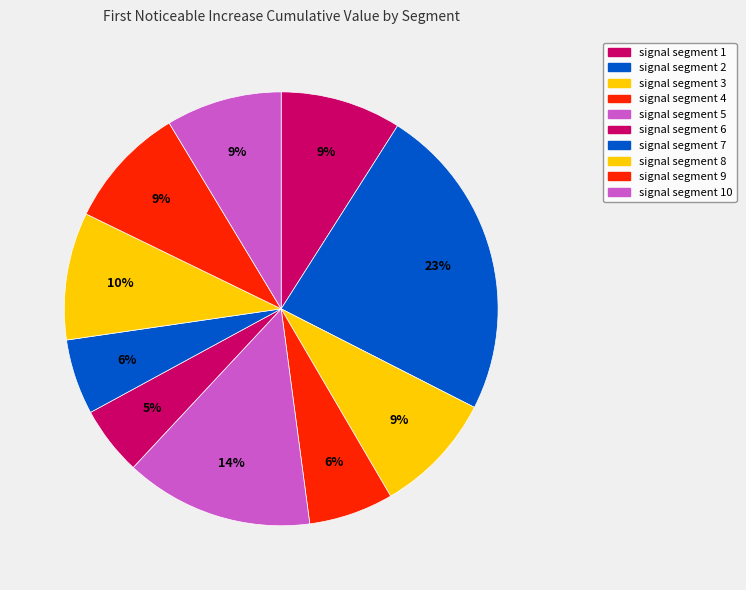

How many segments does this pie chart have?

10